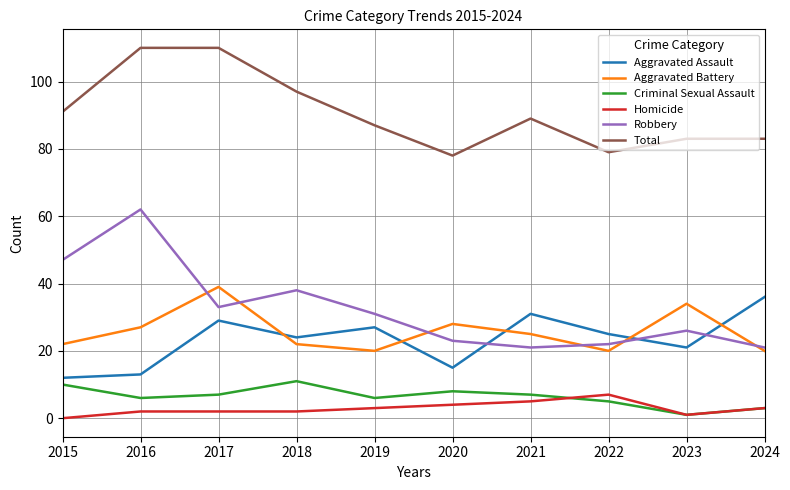

At how many categories does at least one series exceed 106?

2